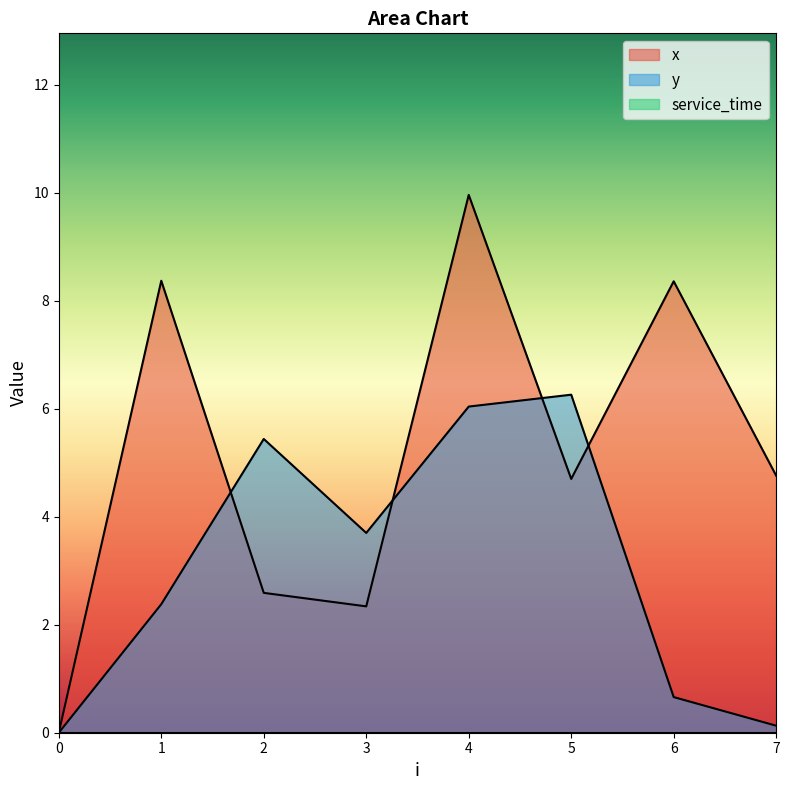

What is the value of the y point at the 8th from the left?

0.1